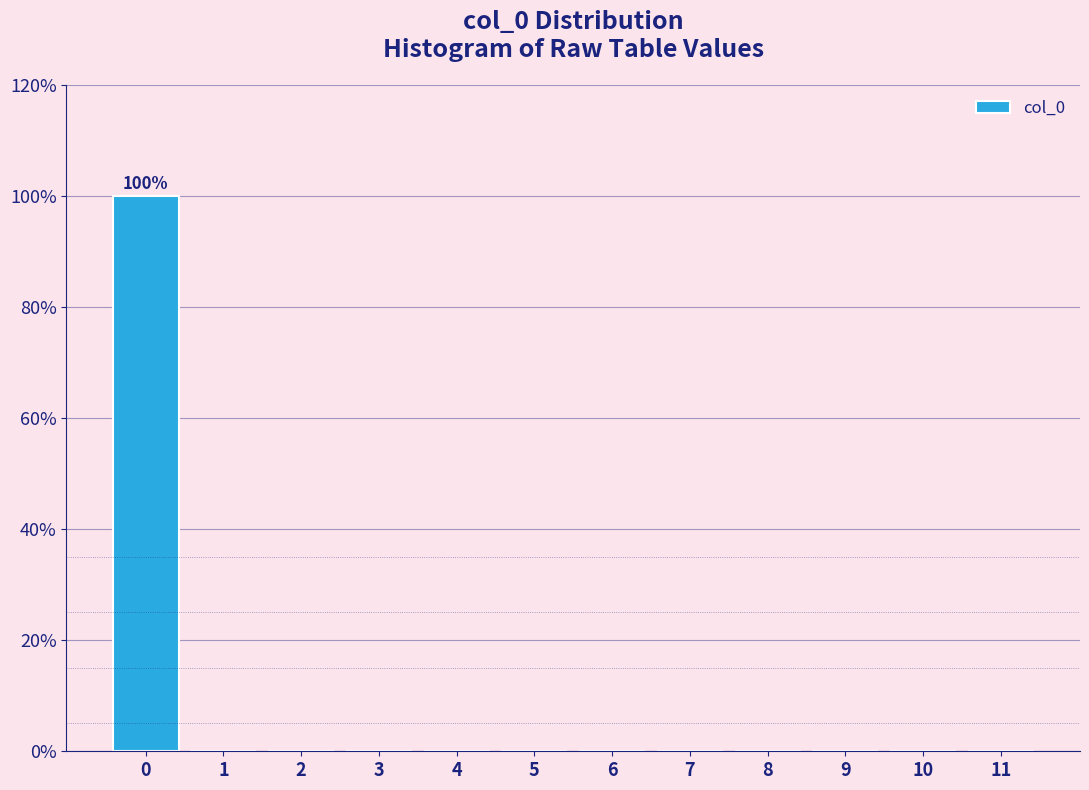

Which range on the x-axis has the tallest bar?

-0.5 to 0.5